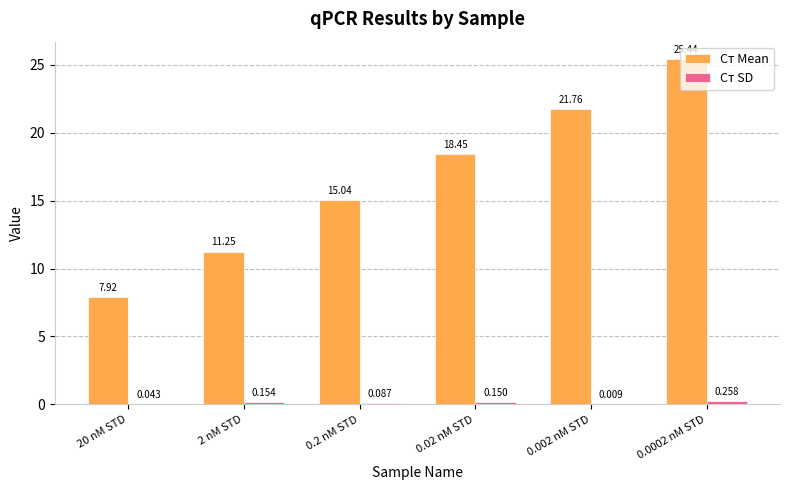

Between 20 nM STD and 0.02 nM STD, which series saw the biggest shift?

Cт Mean